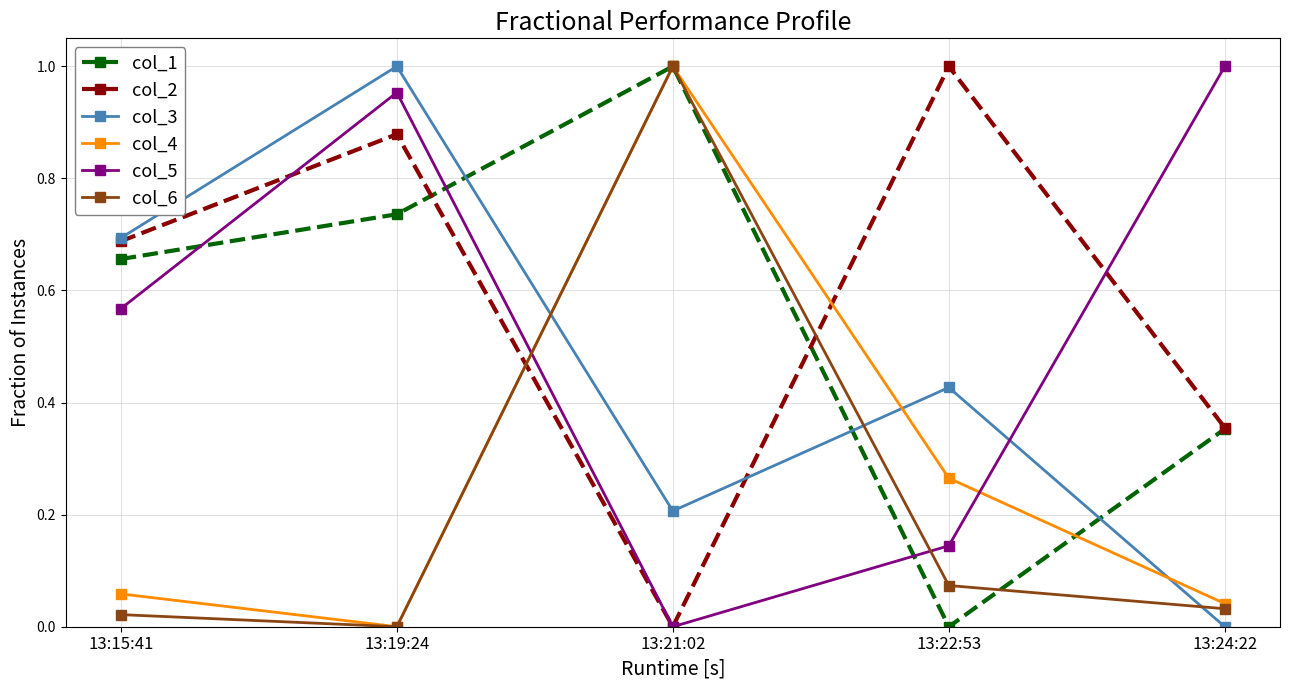

Which category has the highest value in the col_4 series?

13:21:02